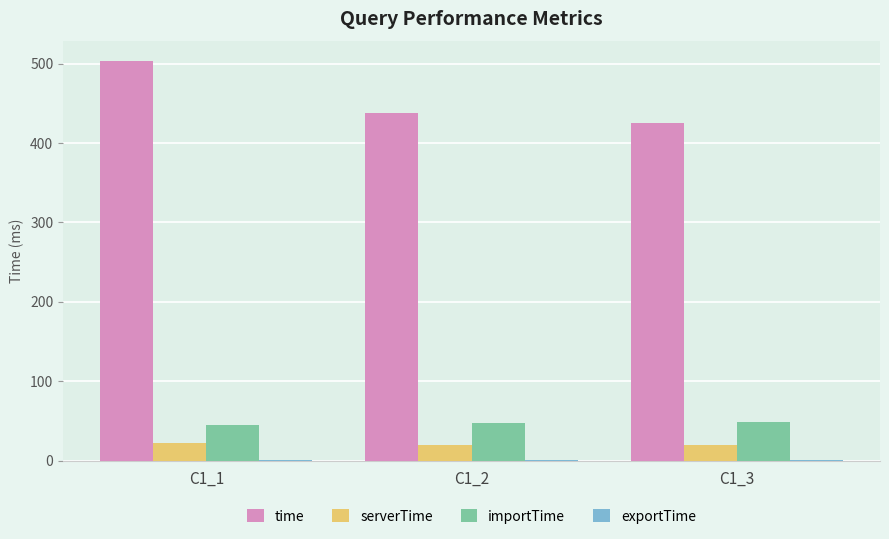

What is the highest value of the importTime series?

48.3